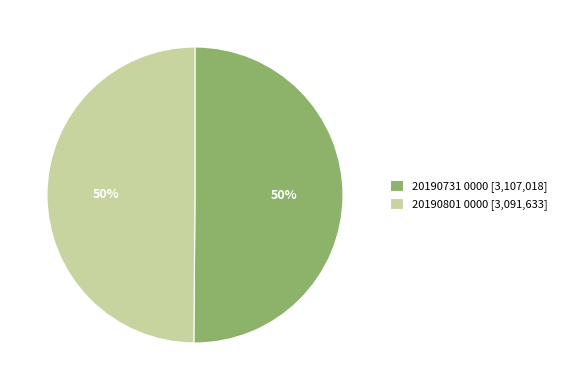

To the nearest percent, what percentage of the pie is 20190801 0000?

50%